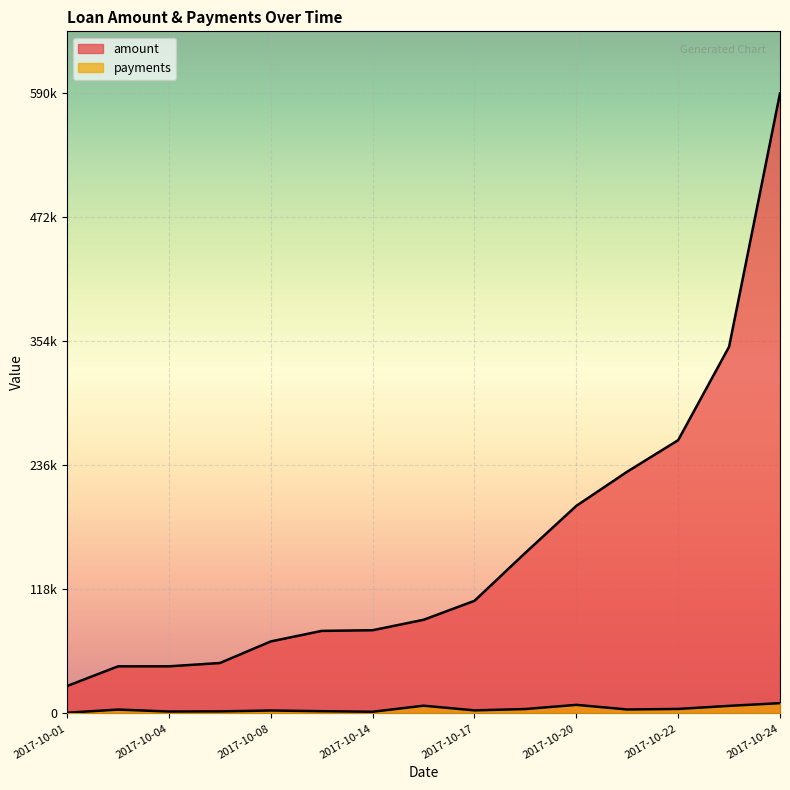

How many data points in amount are above 89280?

7